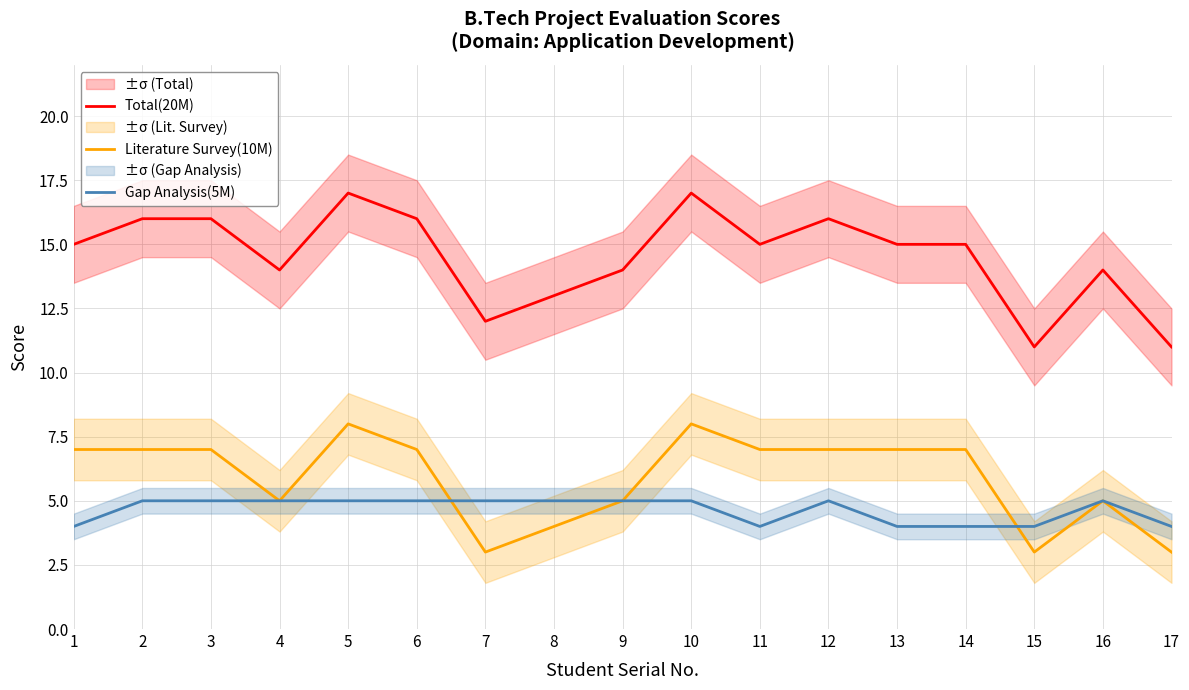

Reading left to right, what are all the values shown in this chart?

Total(20M): 15	16	16	14	17	16	12	13	14	17	15	16	15	15	11	14	11
Literature Survey(10M): 7	7	7	5	8	7	3	4	5	8	7	7	7	7	3	5	3
Gap Analysis(5M): 4	5	5	5	5	5	5	5	5	5	4	5	4	4	4	5	4